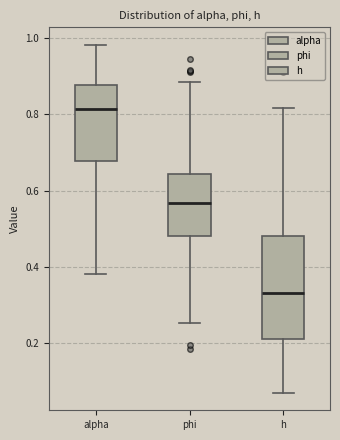

Comparing the boxes themselves (not the whiskers), which one is the tallest?

h